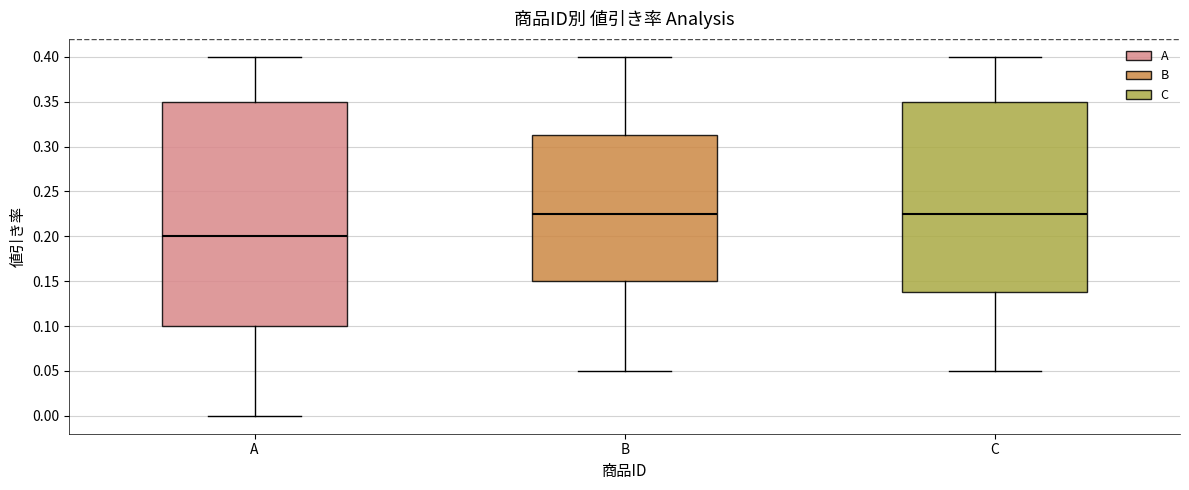

Which box is the tallest, from its lower edge to its upper edge?

A